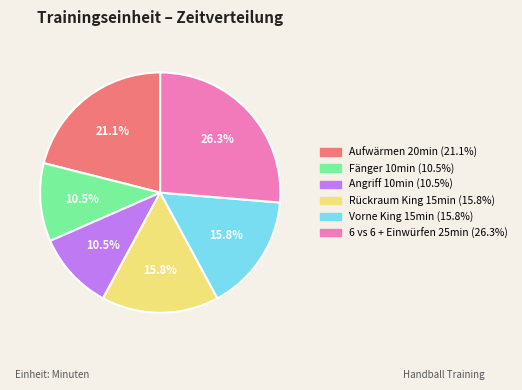

True or false: Vorne King accounts for 26% of the total.

False